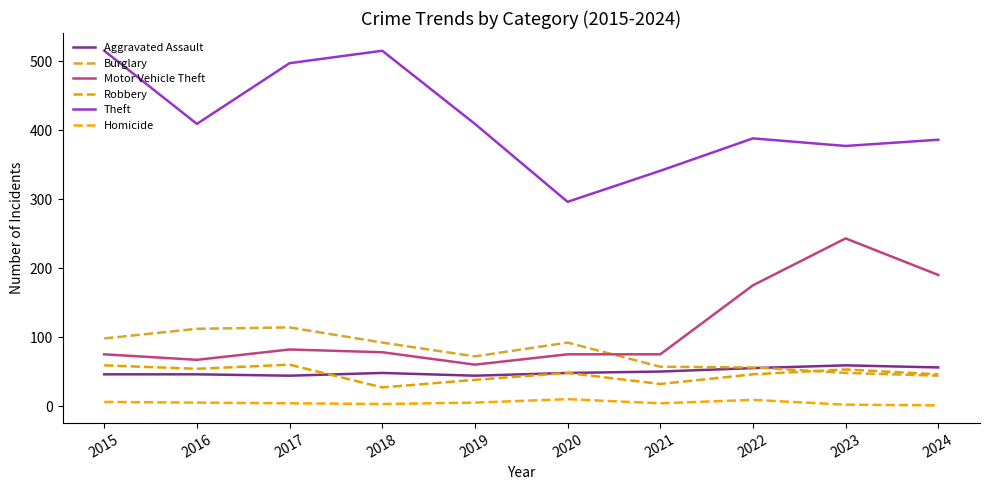

Which label corresponds to the largest value in the chart?

2015